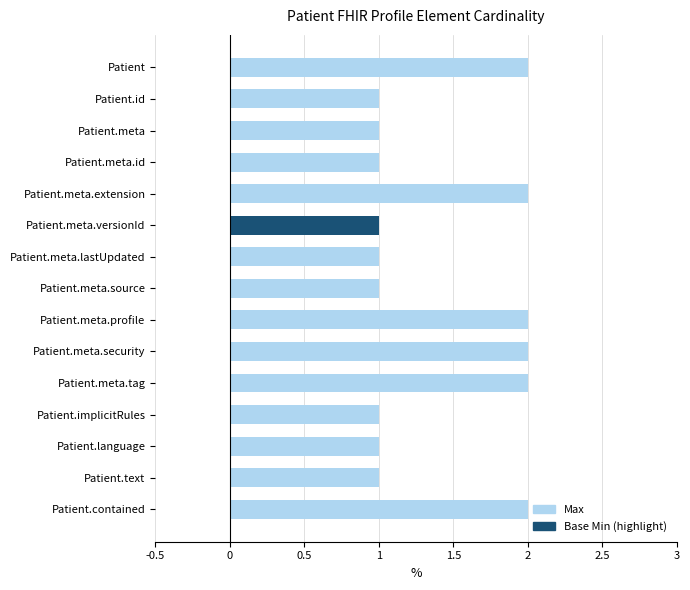

What is the ratio of the value at Patient.contained to the value at Patient.meta?

2.0